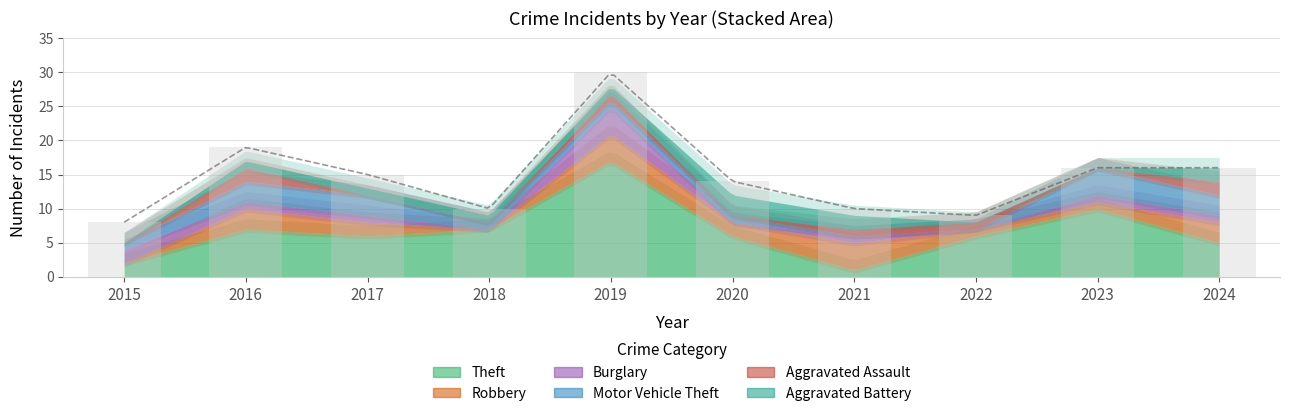

Which series has the largest total across all categories?

Theft